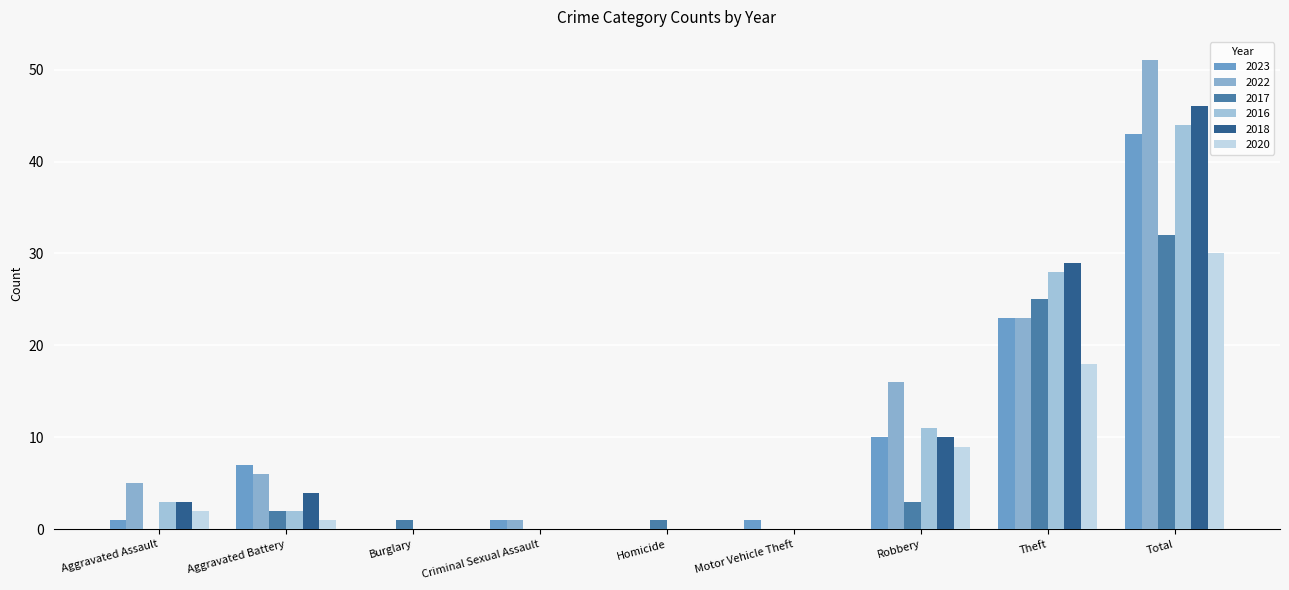

Are the bars grouped side by side (vs. stacked)?

Yes